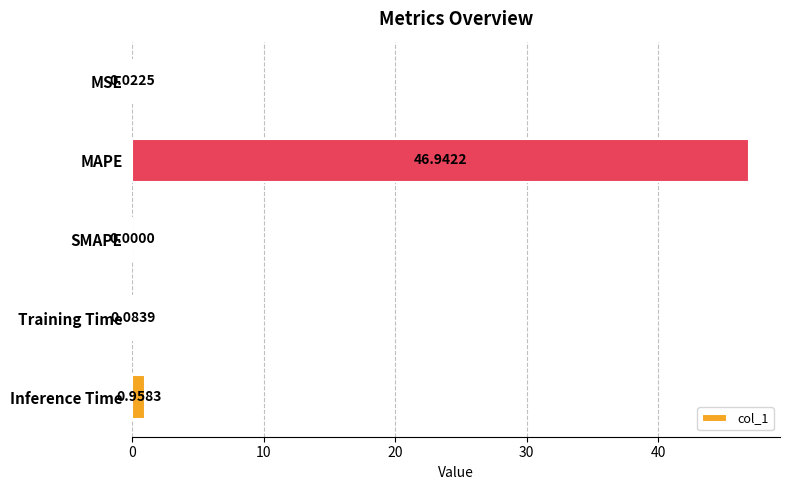

Where is the data nearest to the value 23?

Inference Time